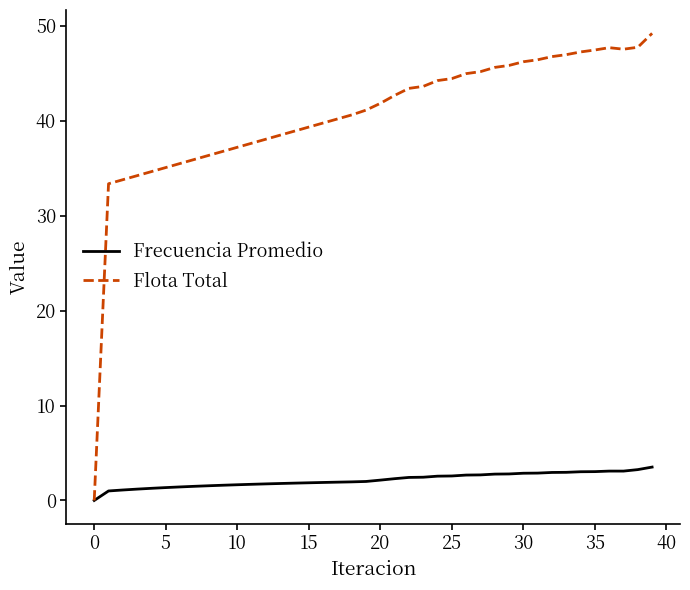

What is the highest value of the Frecuencia Promedio series?

3.5